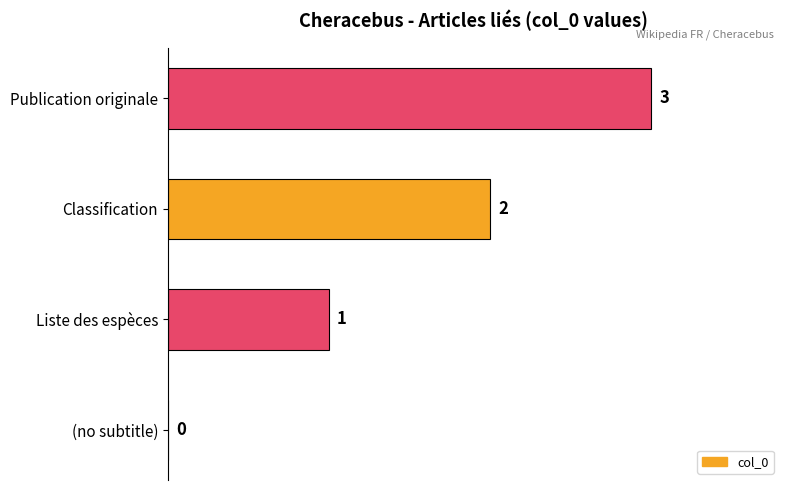

How many series are shown in this chart?

1